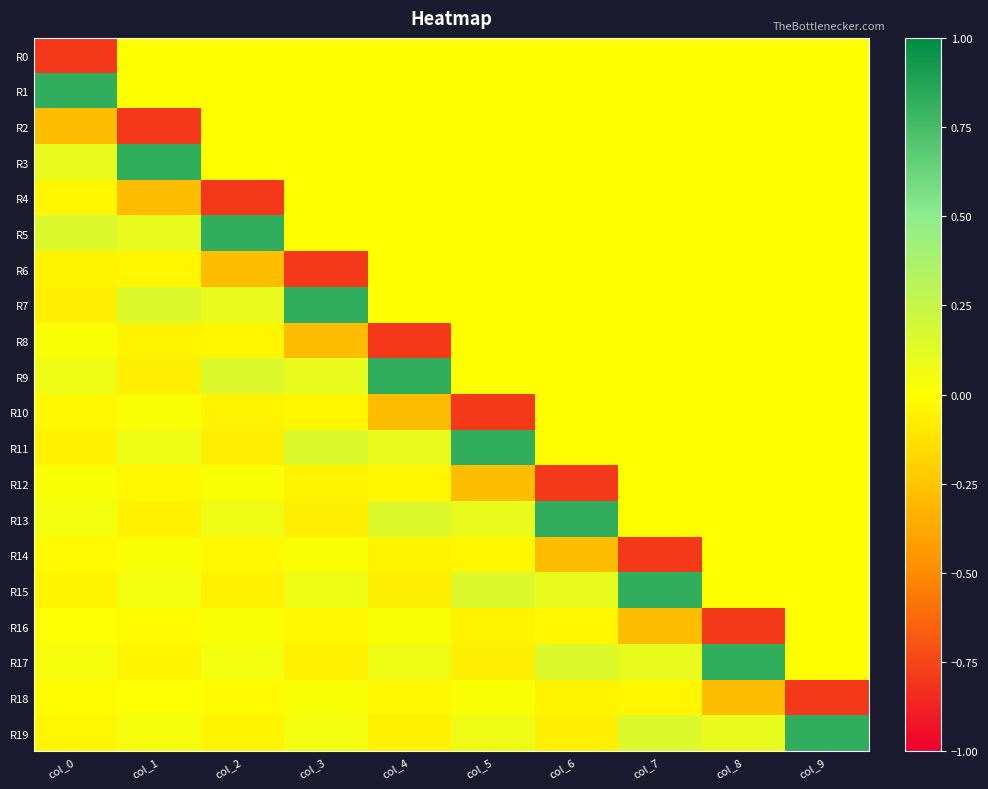

List the series in order of their peak value, lowest first.

R0, R2, R4, R6, R8, R10, R12, R14, R16, R18, R1, R3, R5, R7, R9, R11, R13, R15, R17, R19